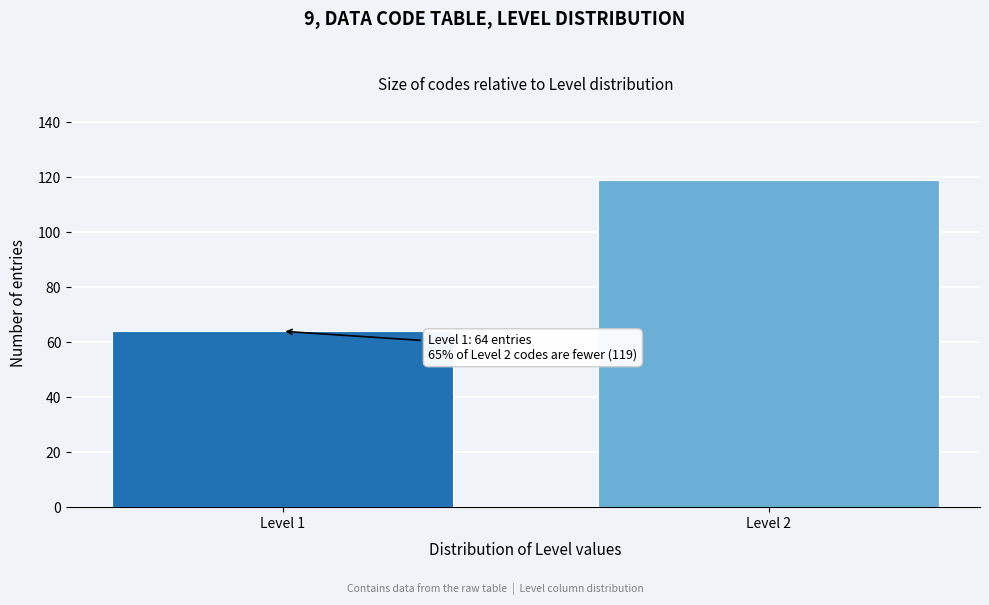

Reading right to left, list all the values displayed in this chart.

Level 2=119	Level 1=64